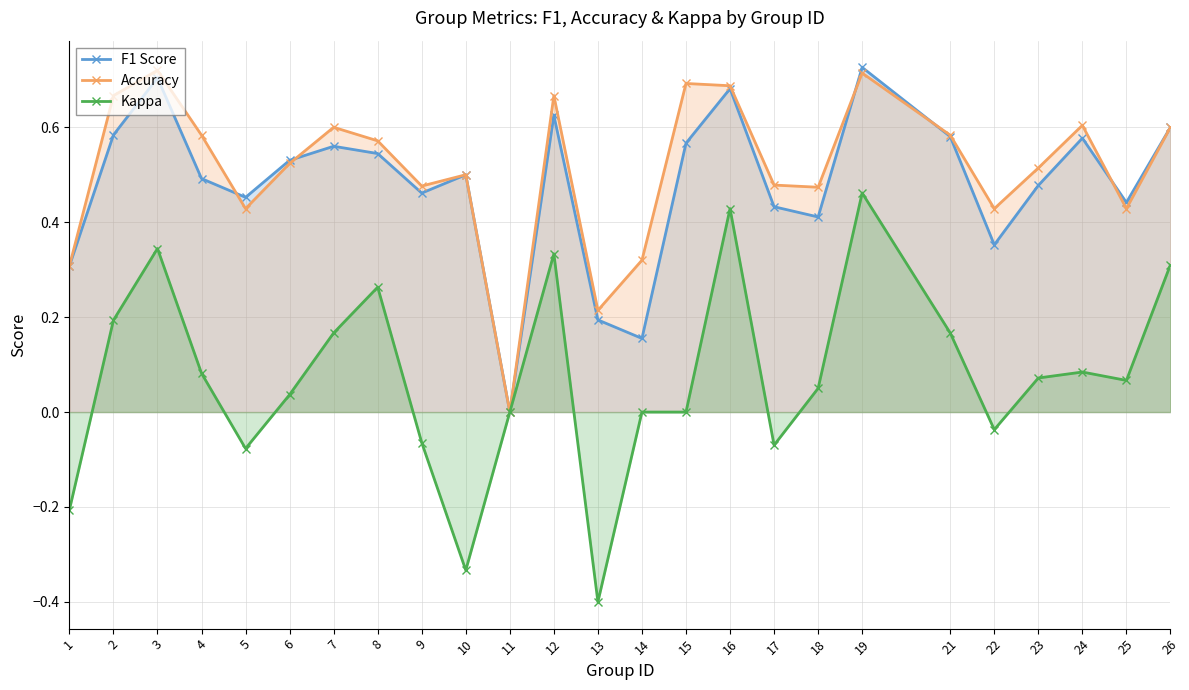

What is the sum of all Kappa values?

1.9